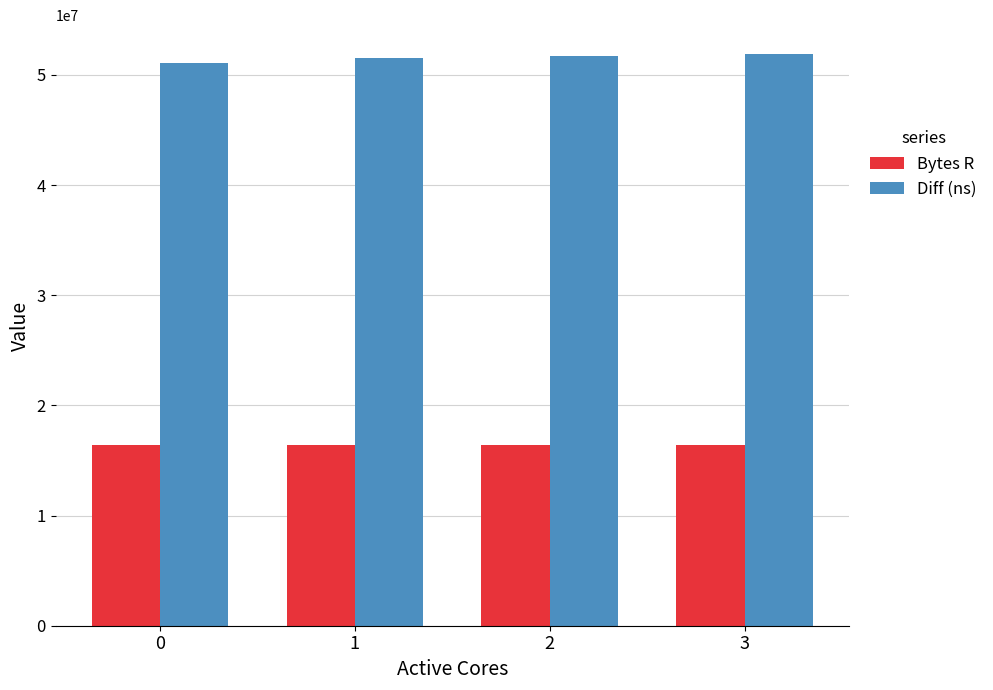

What is the total value across all series at 1?

67903757